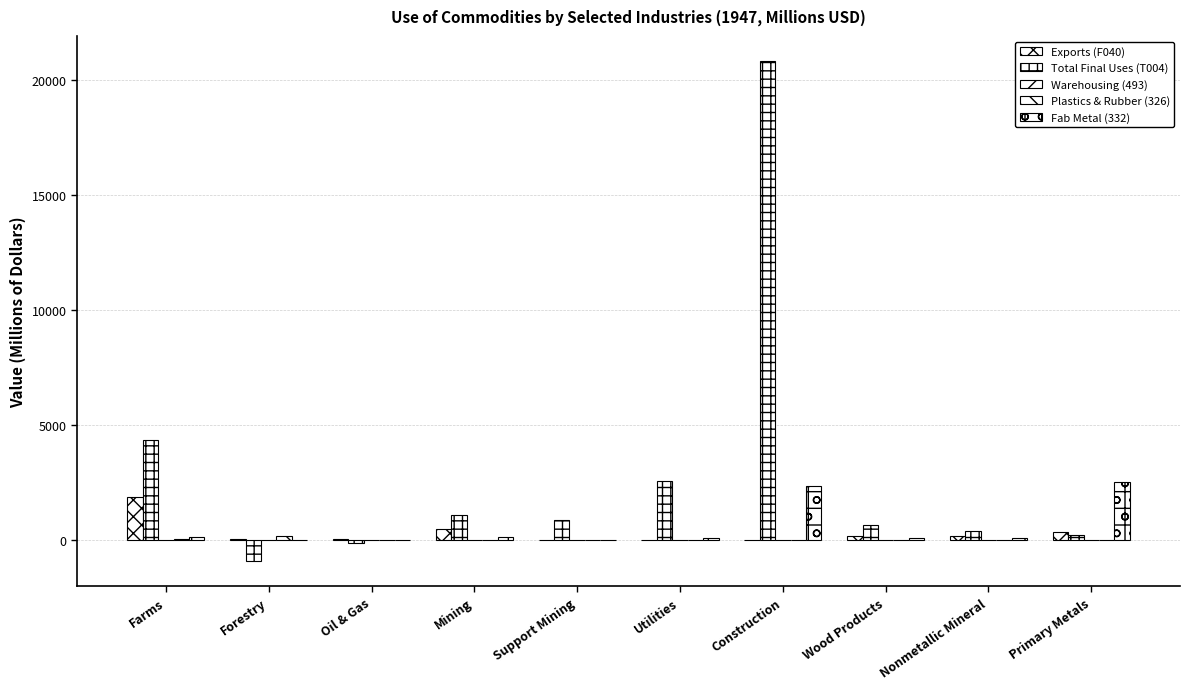

Count the number of categories in the chart.

10